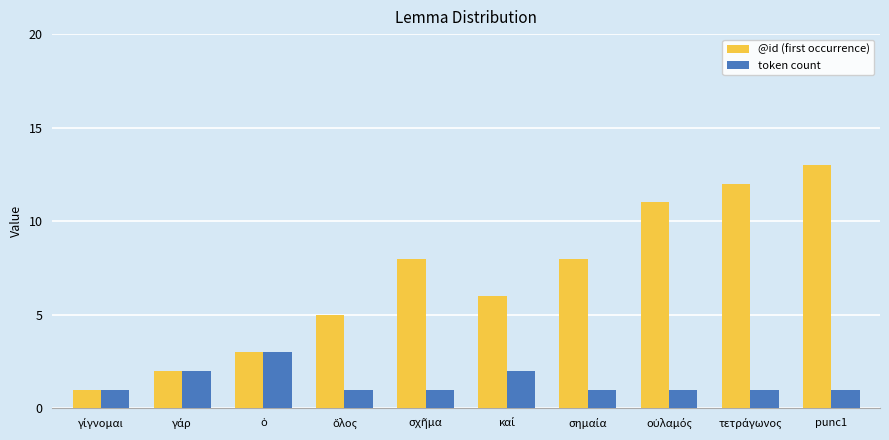

What is the average value of the @id (first occurrence) series?

7